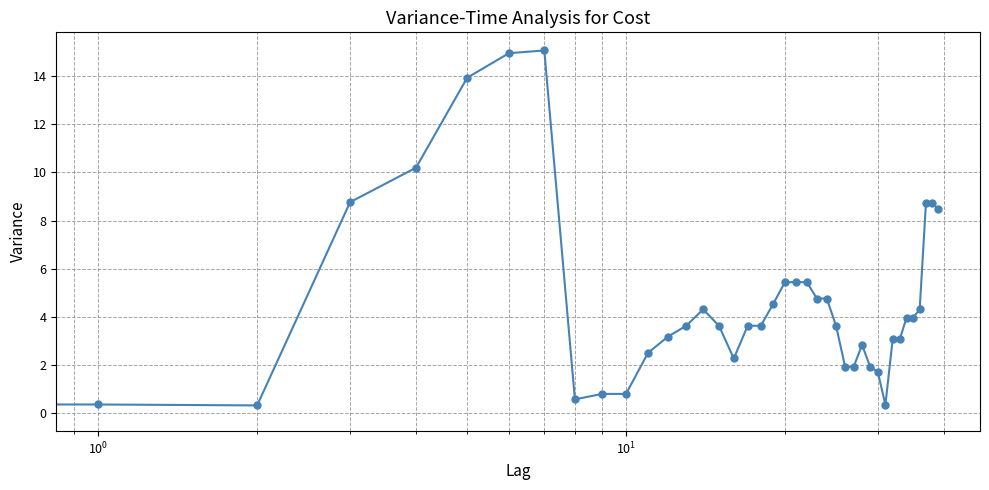

True or false: there are more than 0 points higher than both neighbors.

True